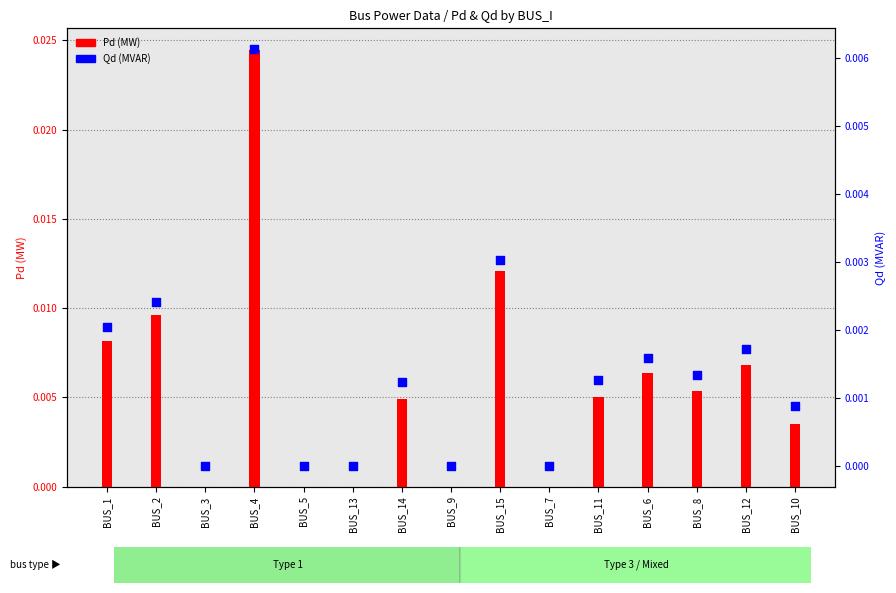

Which series reaches the maximum Y coordinate?

Pd (MW)